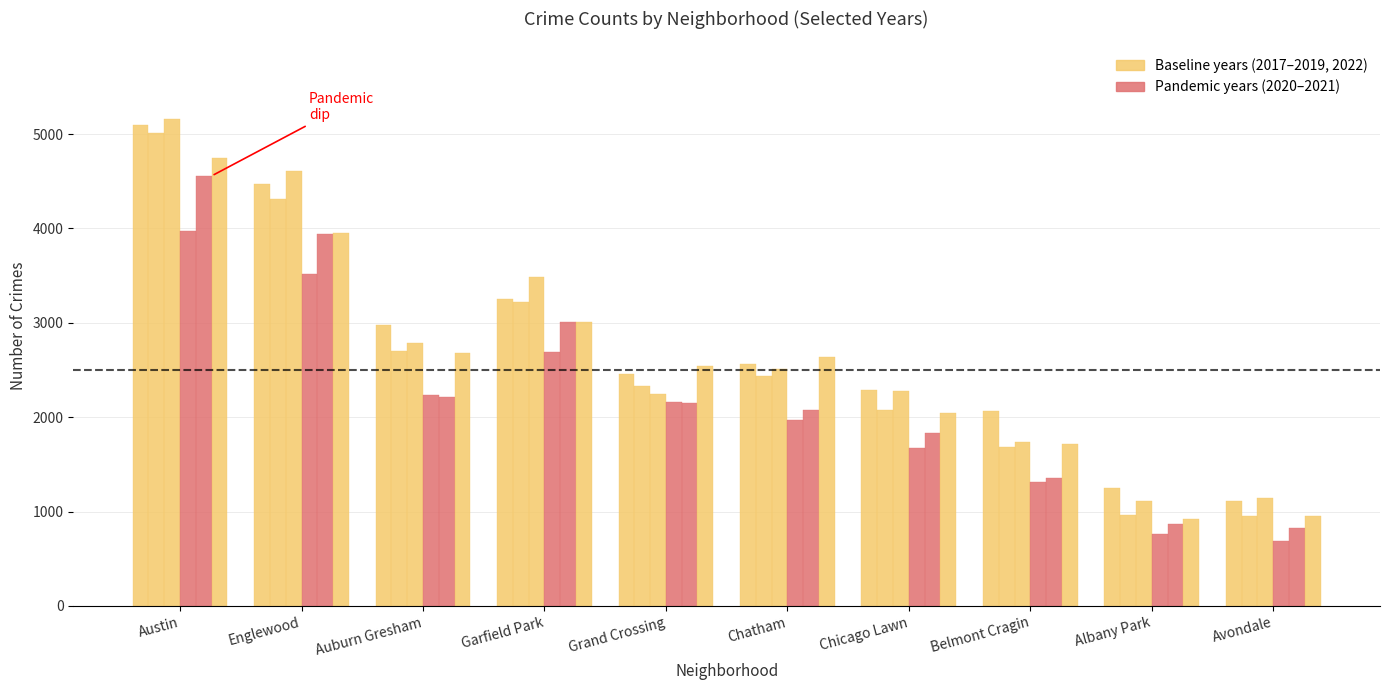

The 2017 series shows 3886 at Grand Crossing. True or false?

False